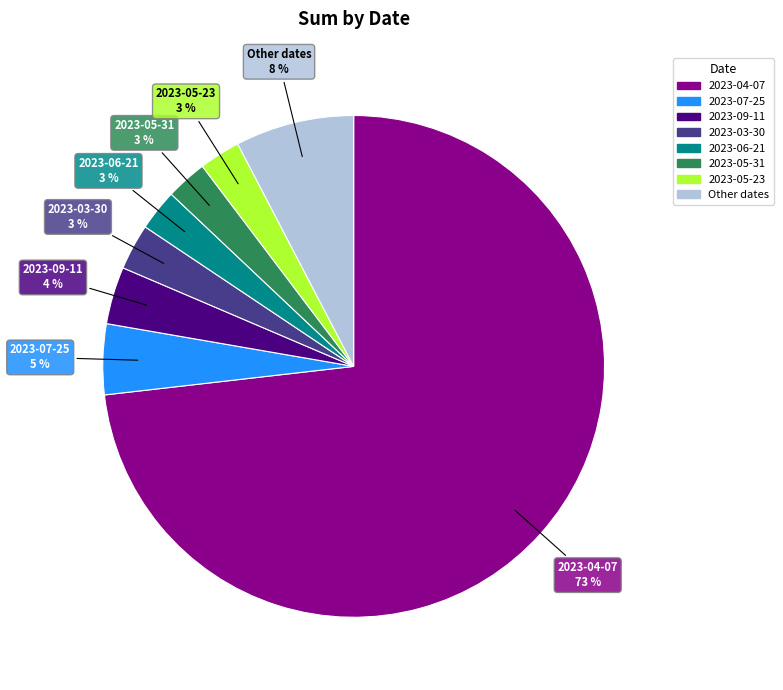

How many segments does this pie chart have?

8